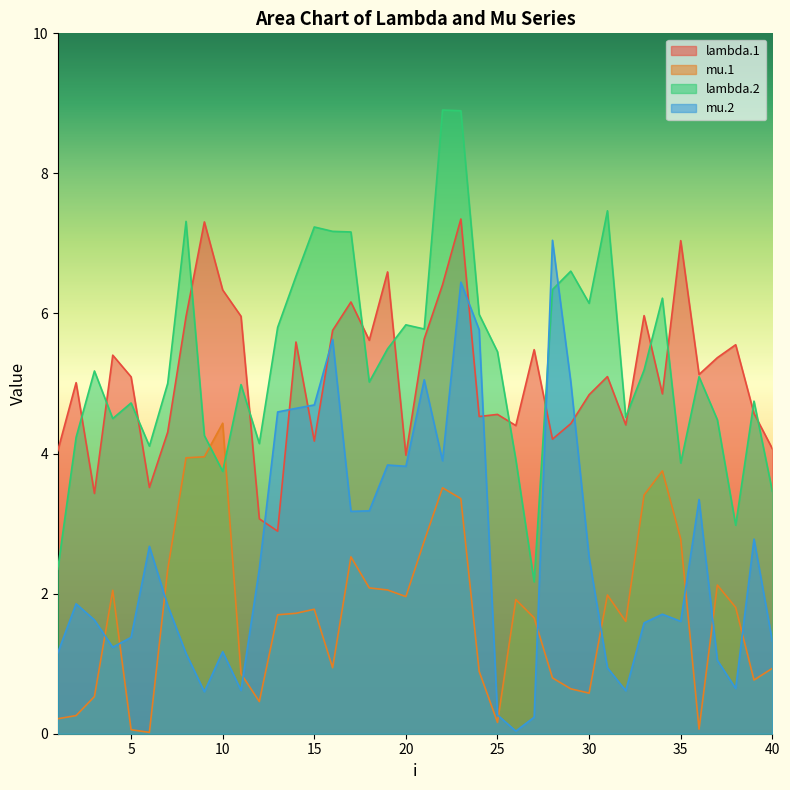

Which category has the lowest value in the mu.2 series?

26